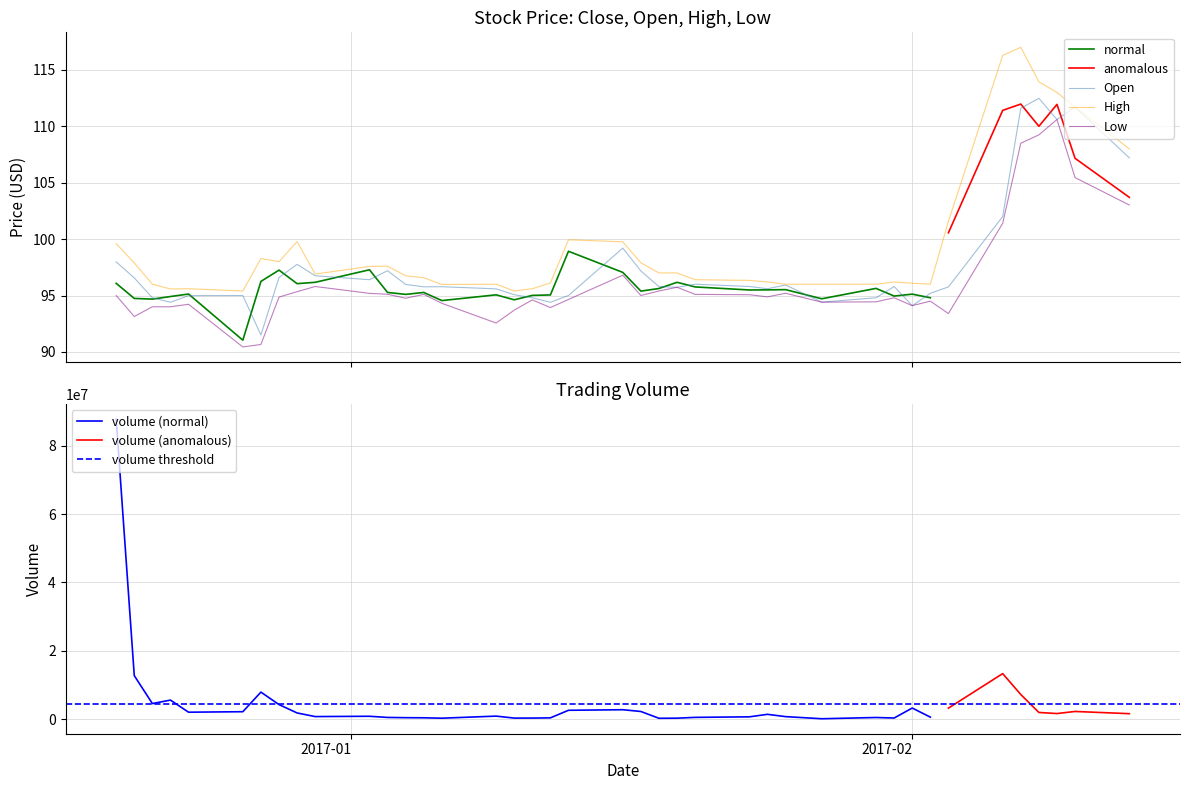

True or false: Low and Close cross at least once.

False